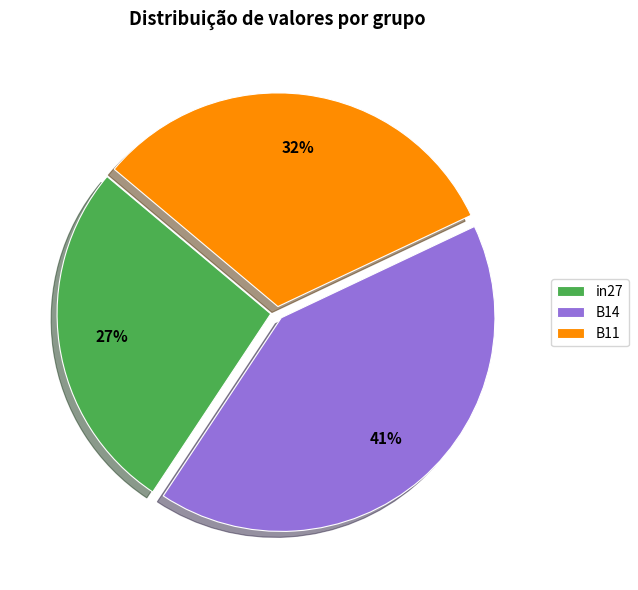

To the nearest percent, what is the combined percentage of in27 and B14?

68%